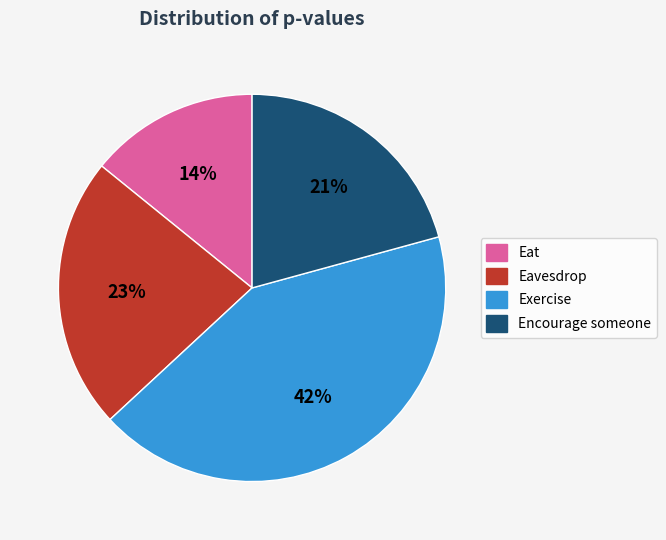

Do Eavesdrop and Encourage someone together represent more than half of the pie?

No